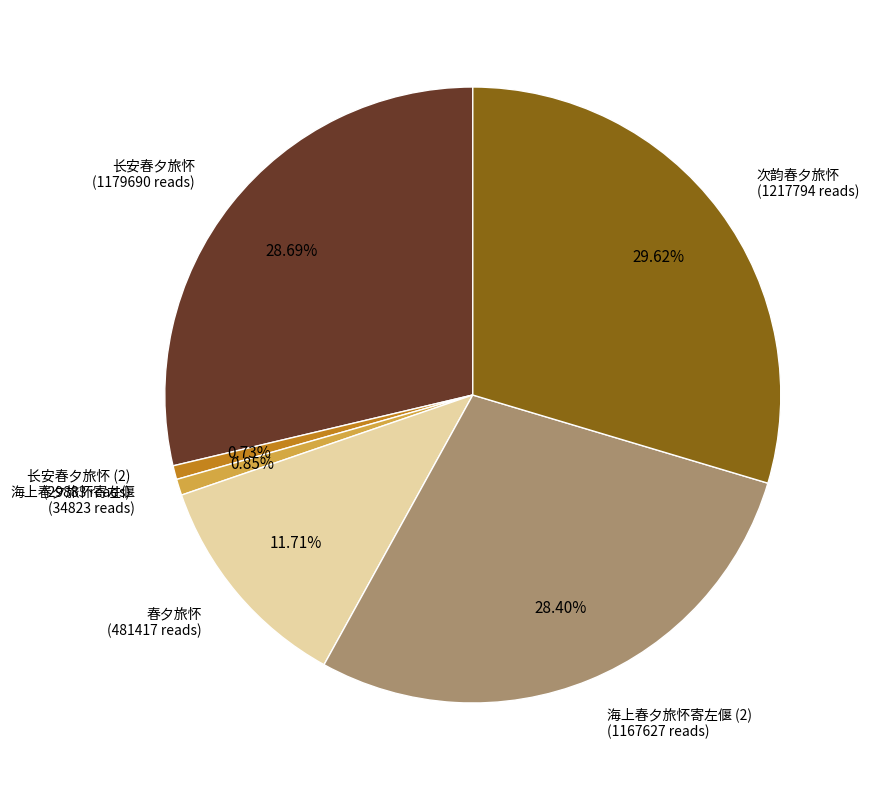

Which has a higher value, 长安春夕旅怀 or 次韵春夕旅怀?

次韵春夕旅怀